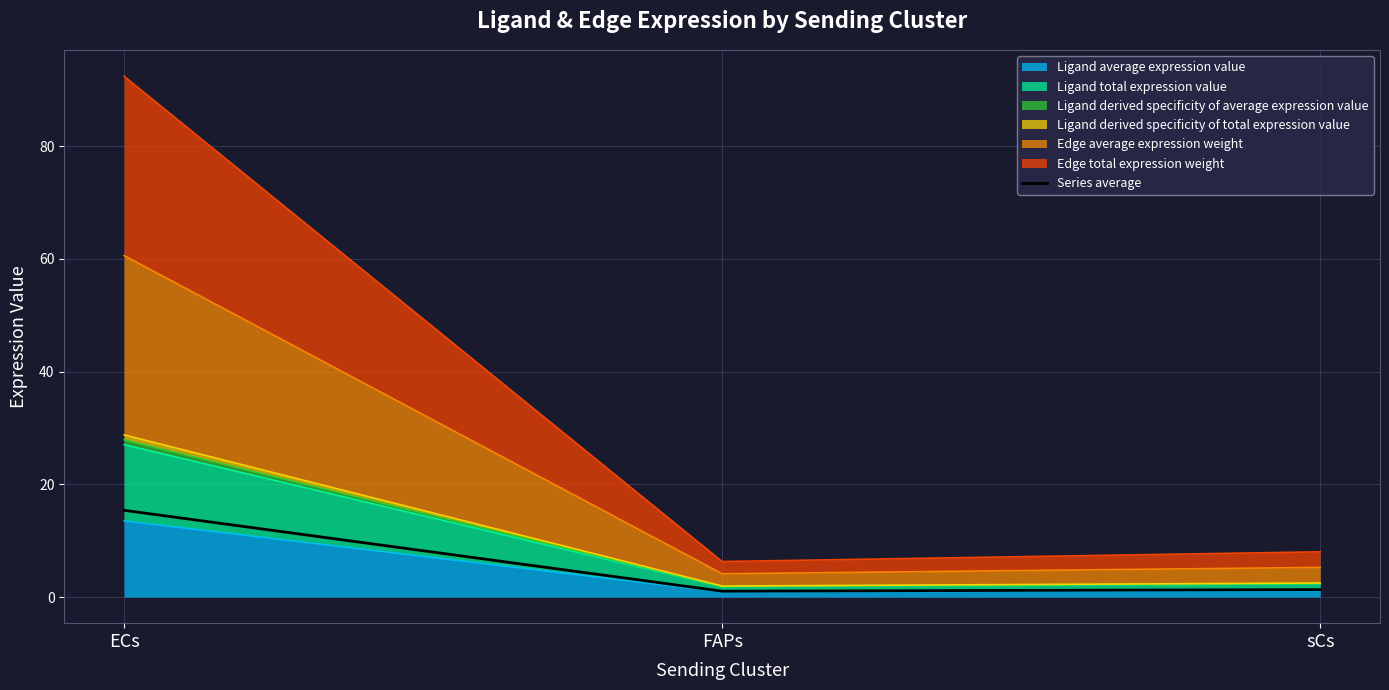

At which category does the chart reach its minimum across all series?

FAPs